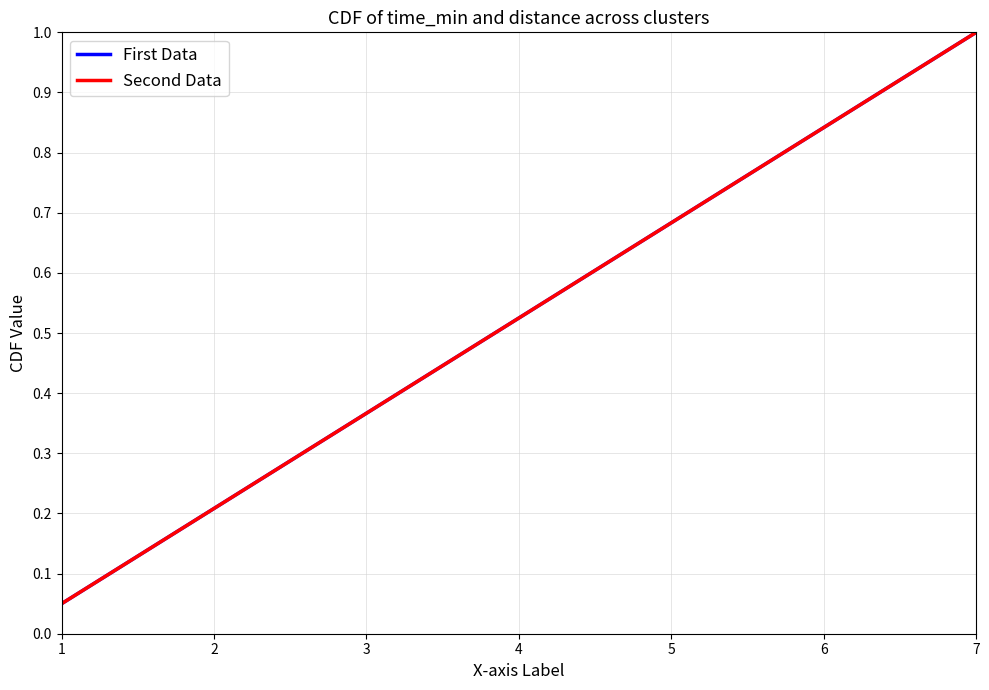

What is the difference between the maximum and minimum values in the First Data series?

0.9